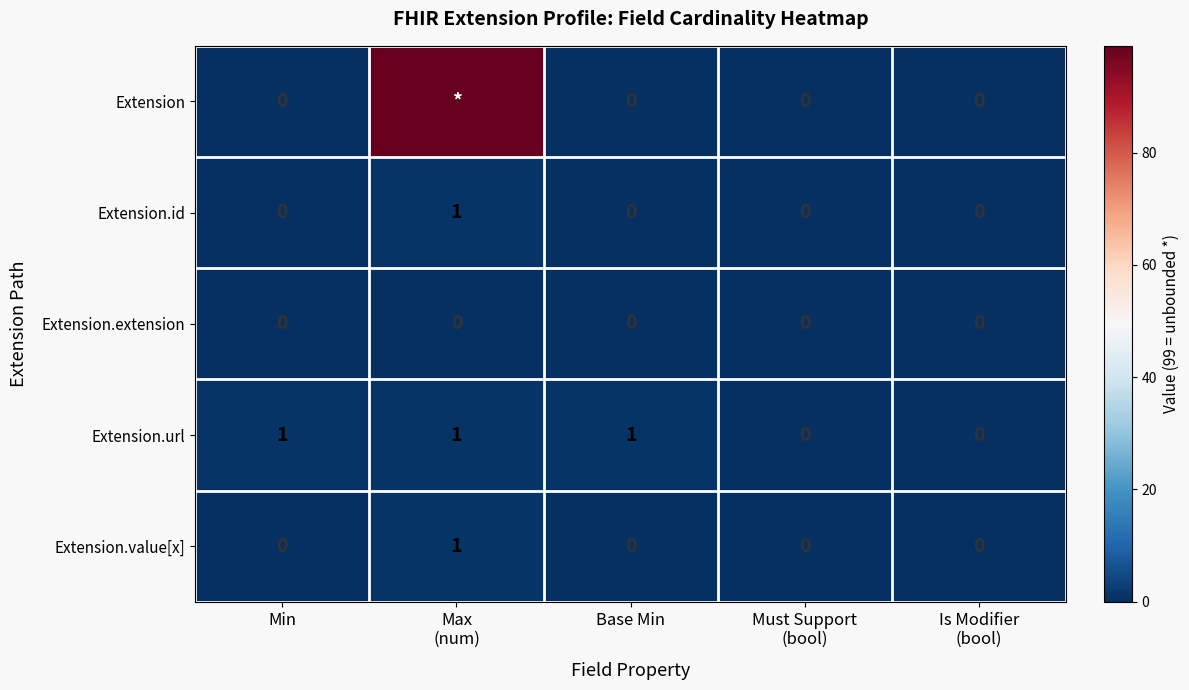

The value of Extension.url at Base Min is 1. True or false?

True